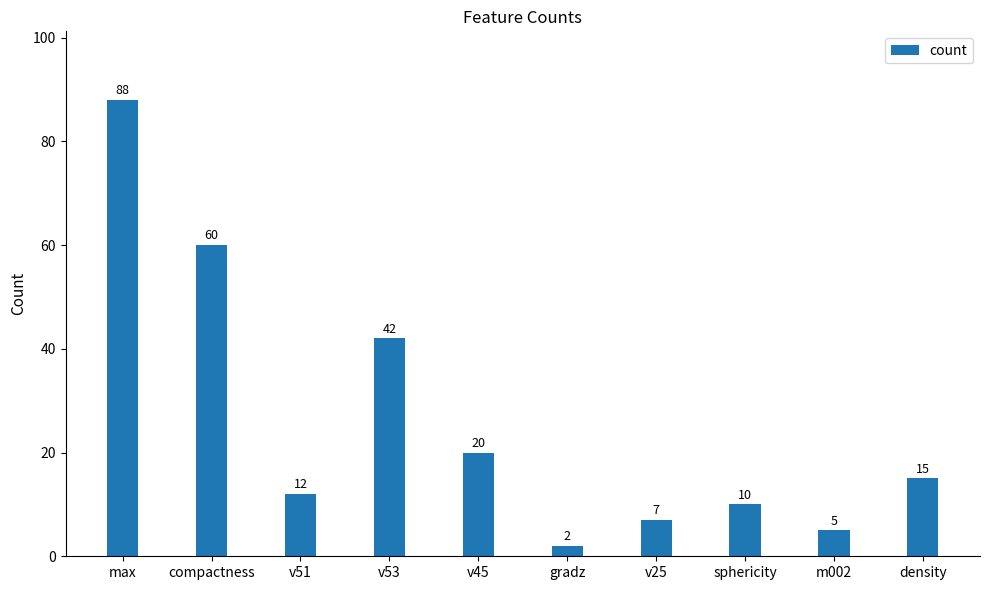

What is the value of the 8th bar from the left?

10